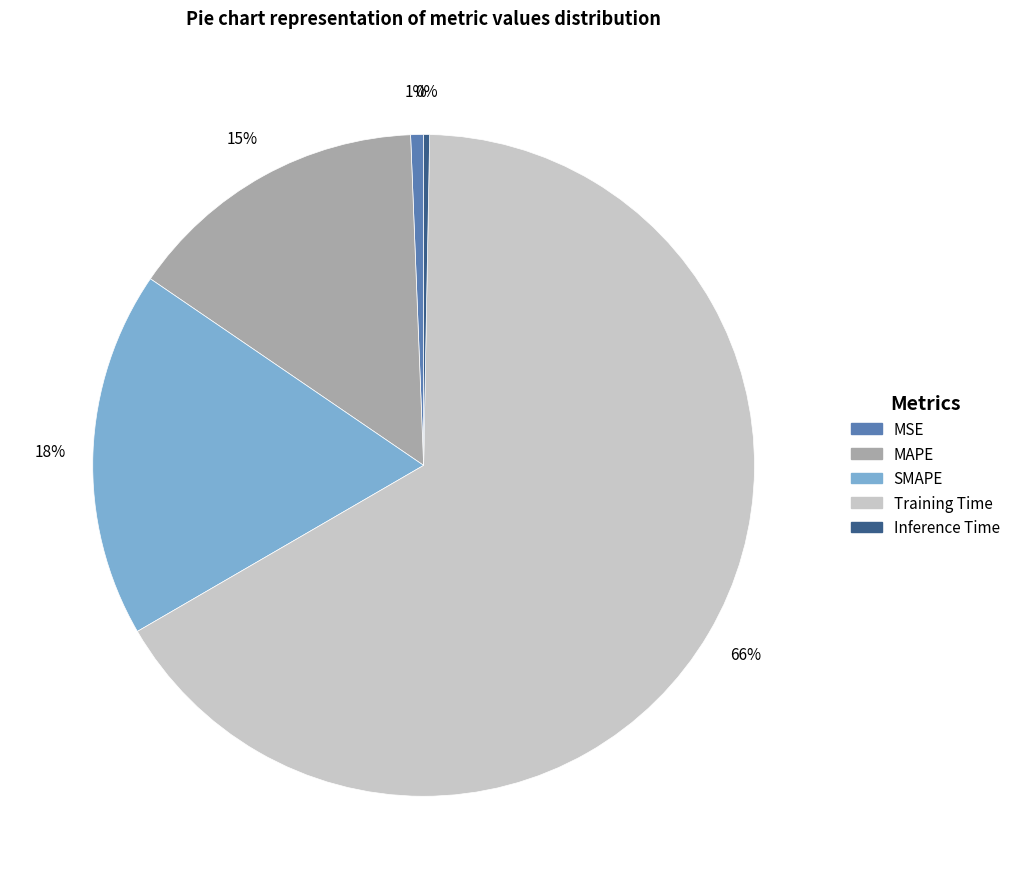

Between SMAPE and Training Time, which is larger?

Training Time